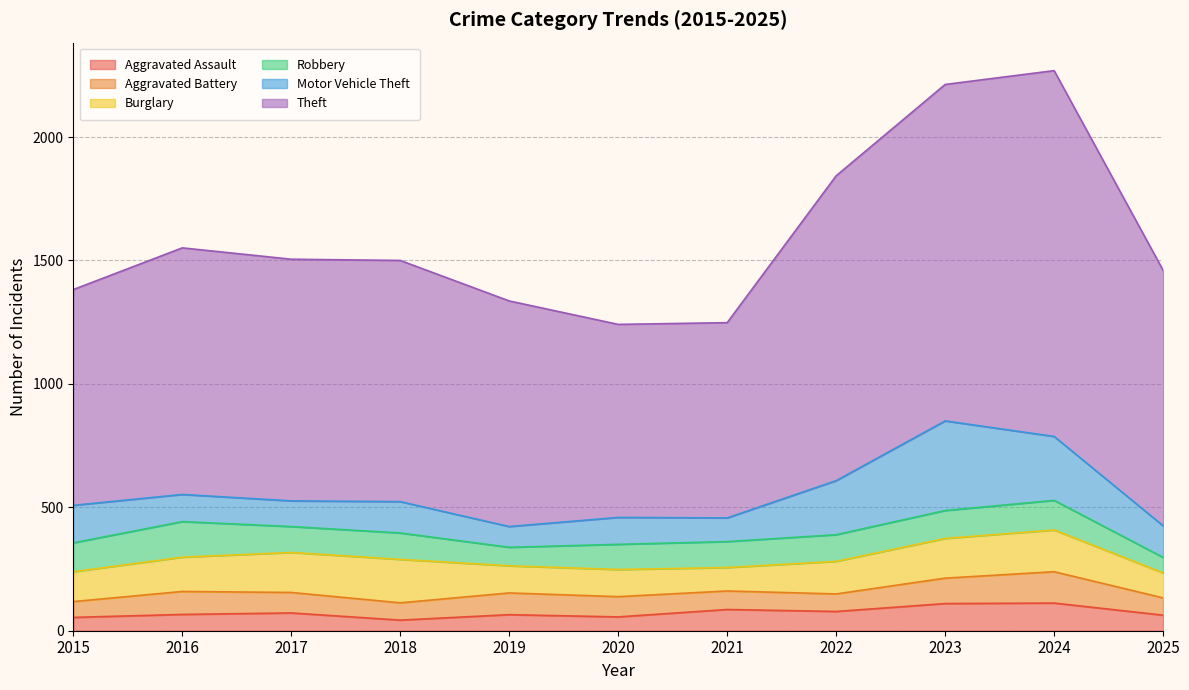

True or false: Aggravated Assault has a value of 65 at 2019.

True